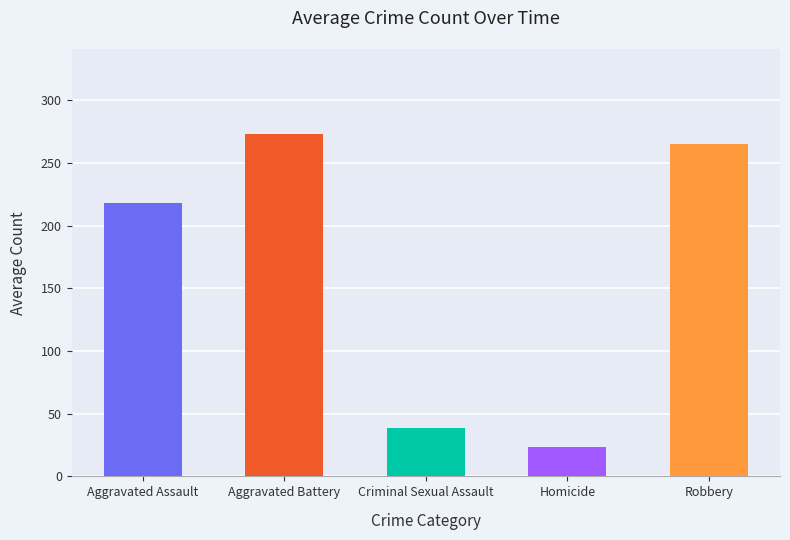

The value at Aggravated Battery is 473.2. True or false?

False